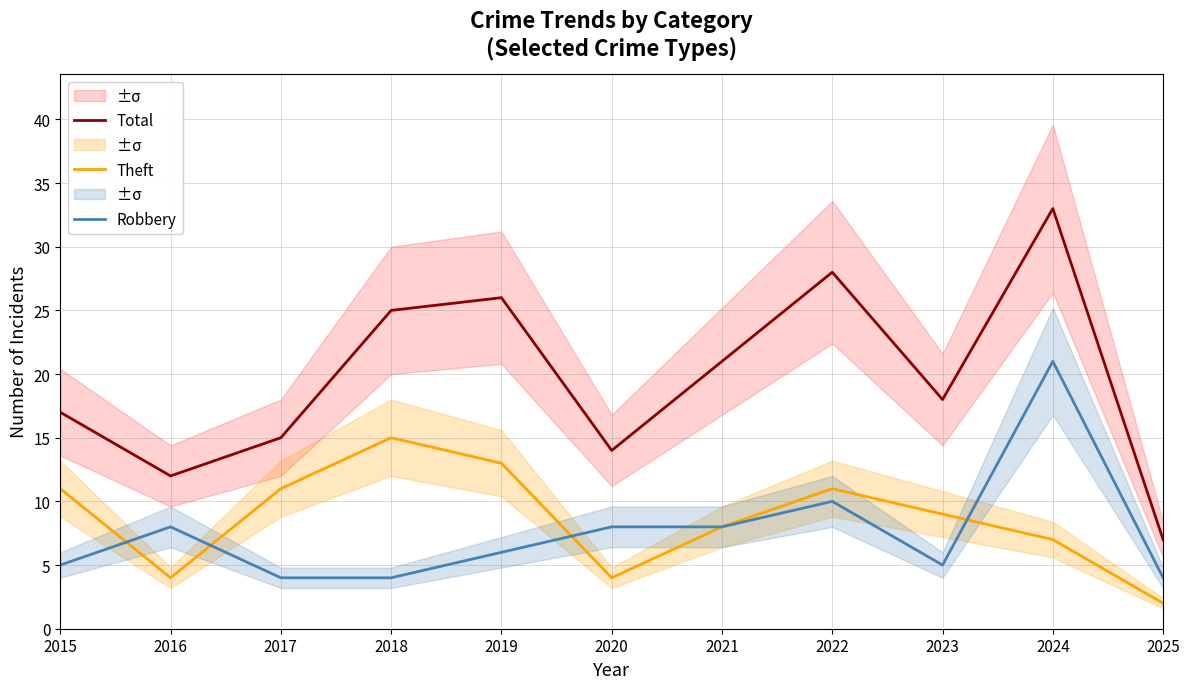

Rank the series at 2022 from lowest to highest value.

Robbery, Theft, Total